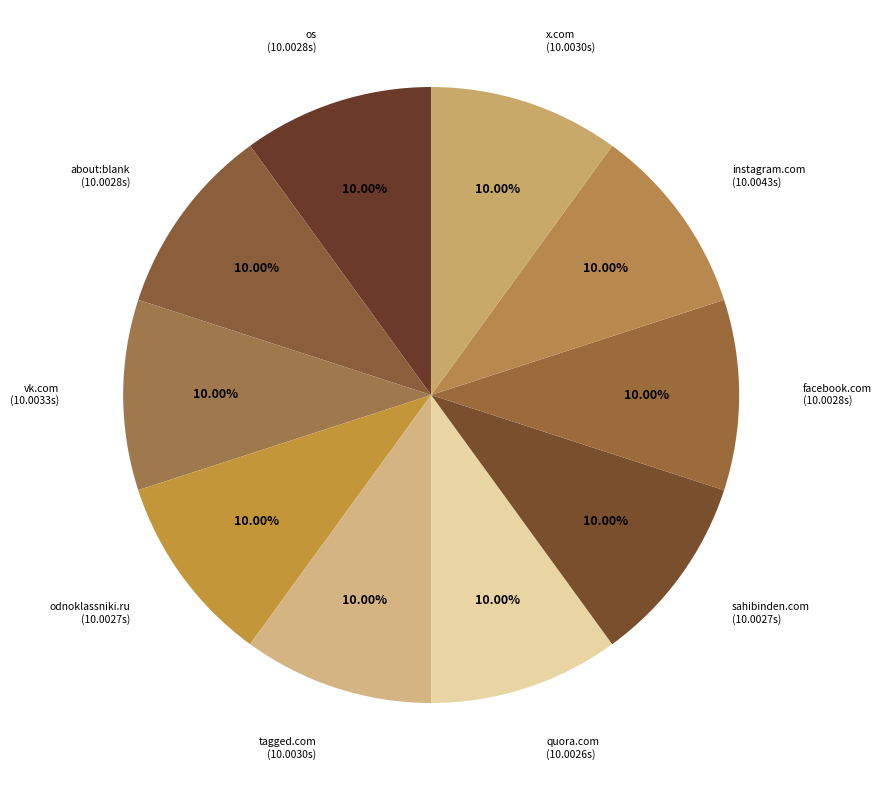

Does any single category account for the majority?

No